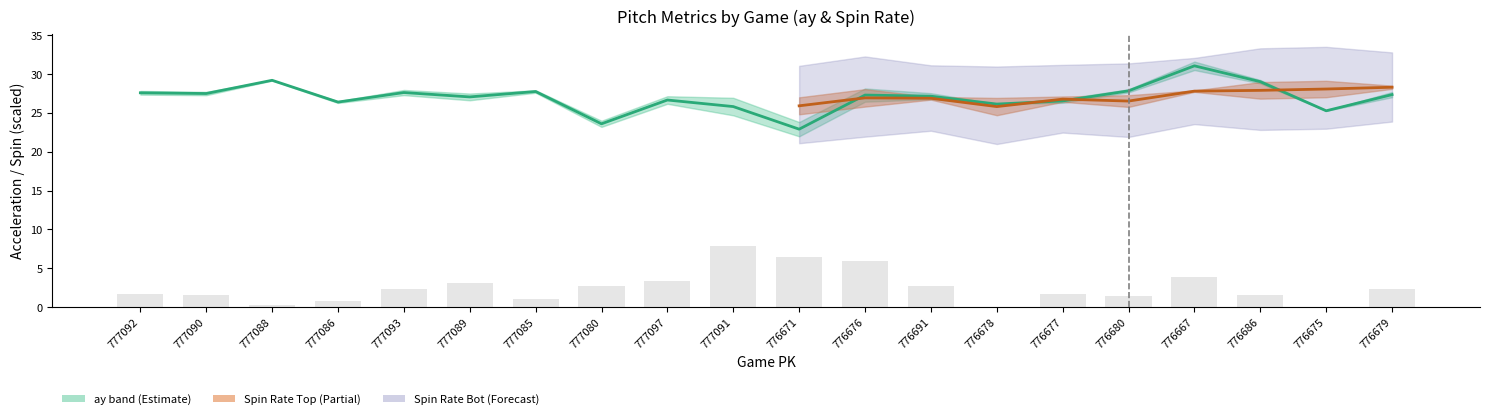

What is the label of the 7th bar from the right?

776678